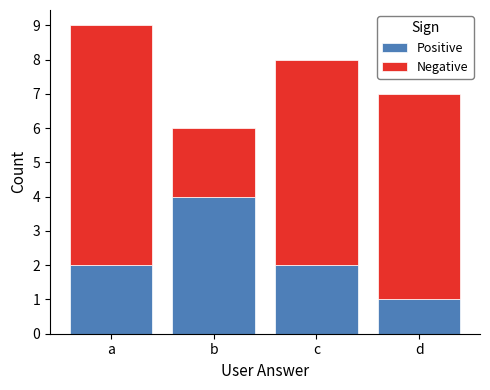

At which category is the sum across all series the highest?

a